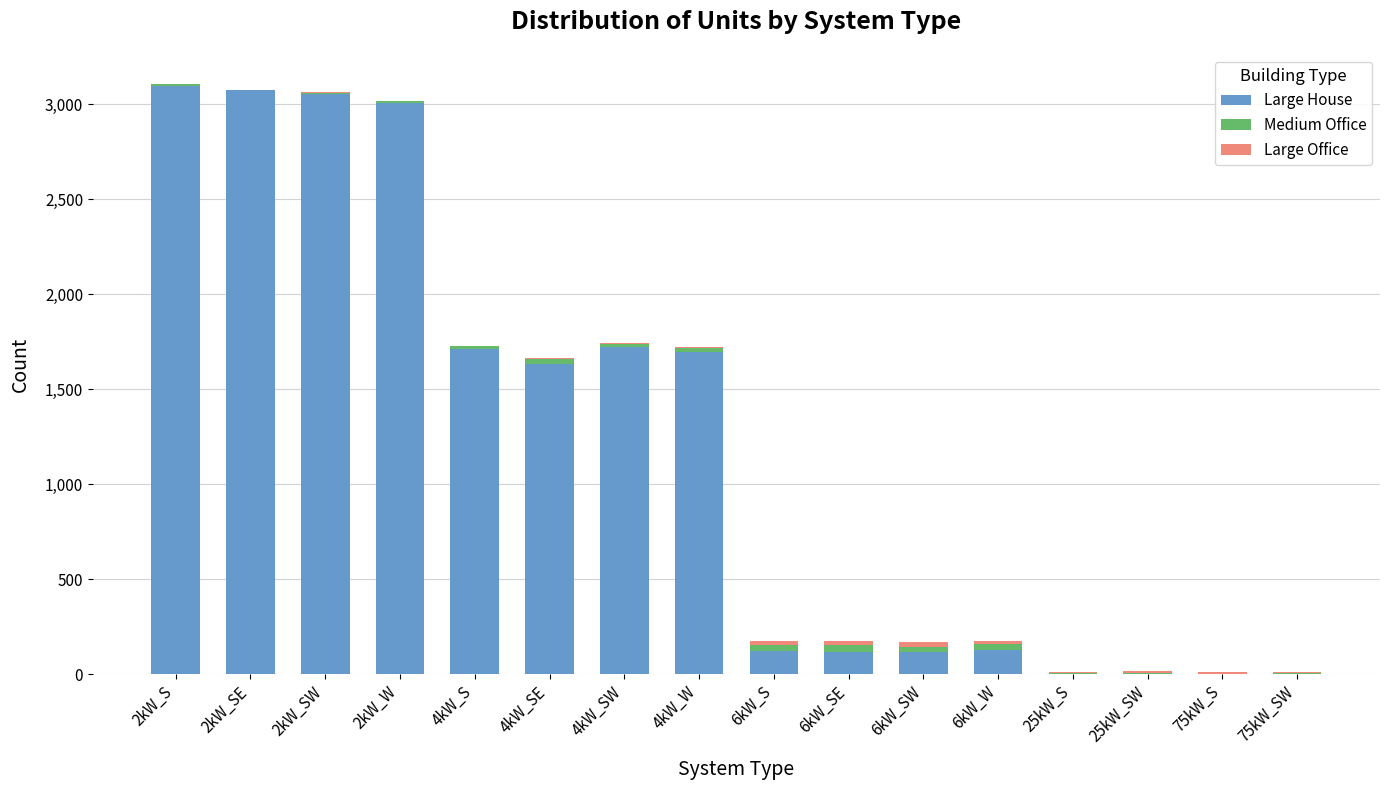

Does the chart contain stacked bars?

Yes